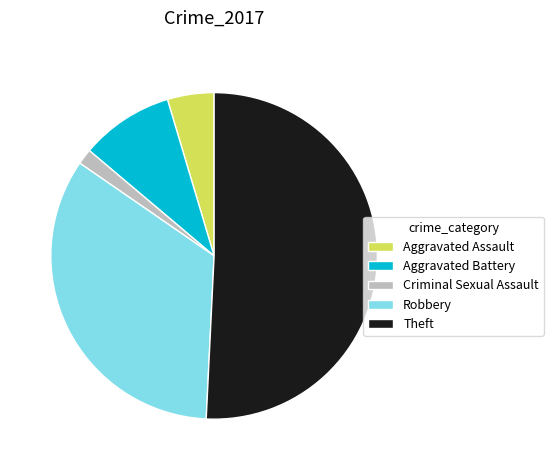

Count the number of slices in the pie.

5